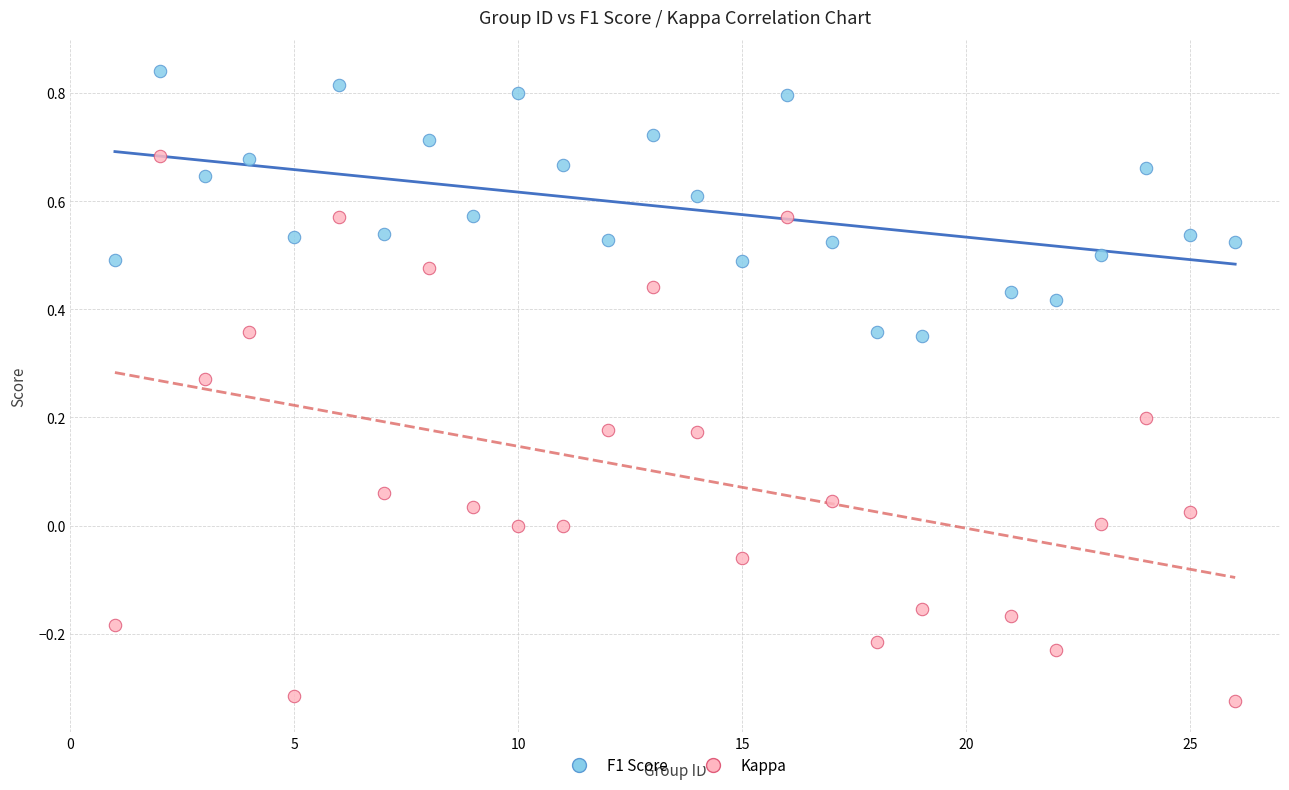

What is the X range (max minus min) for the scatter plot?

25.0